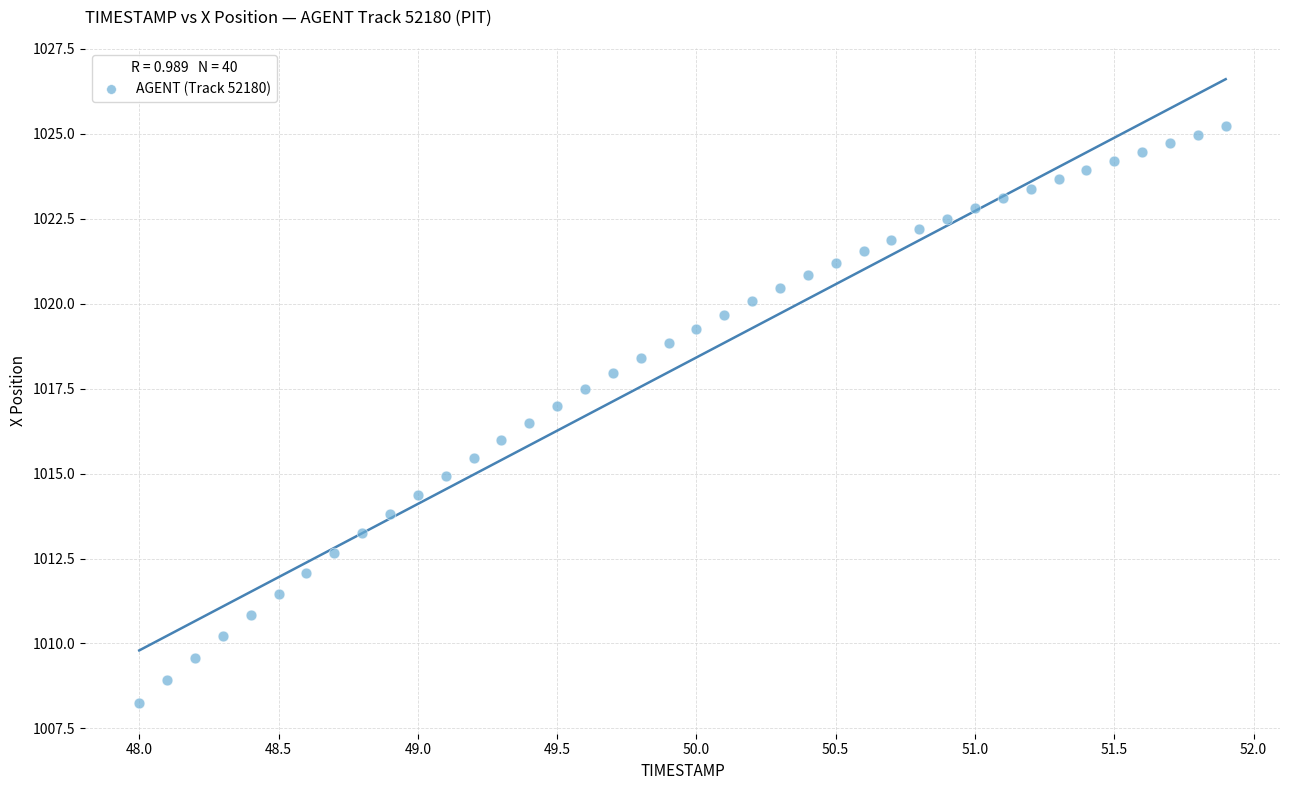

What is the range of Y values (max minus min)?

17.0